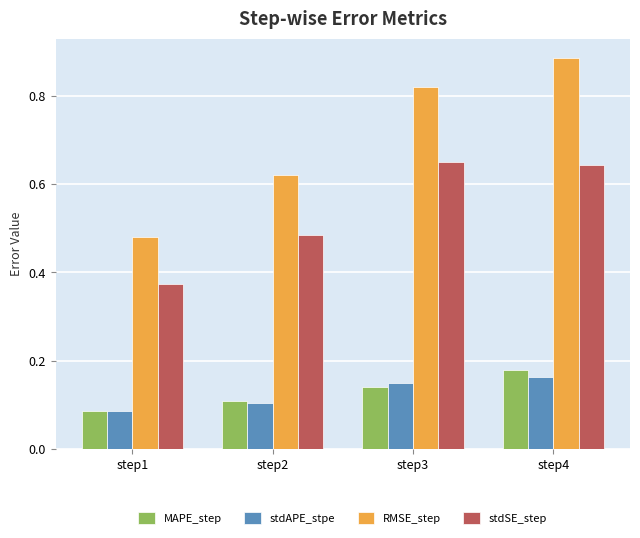

Which series changed the most between step2 and step4?

RMSE_step